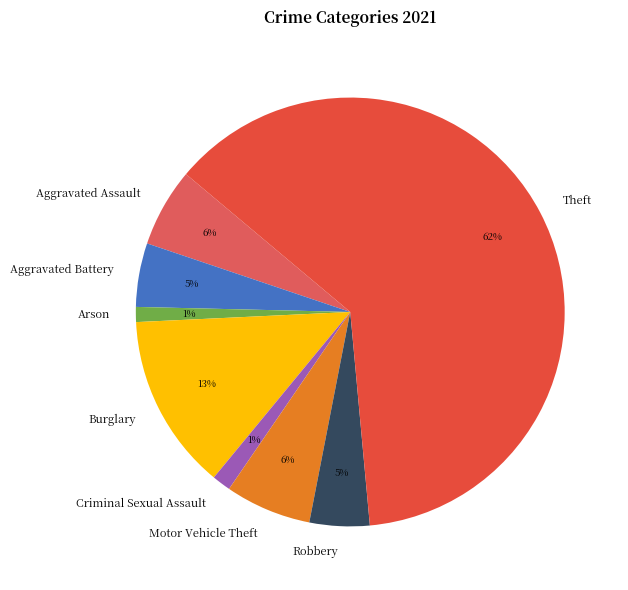

How many slices are in this pie chart?

8